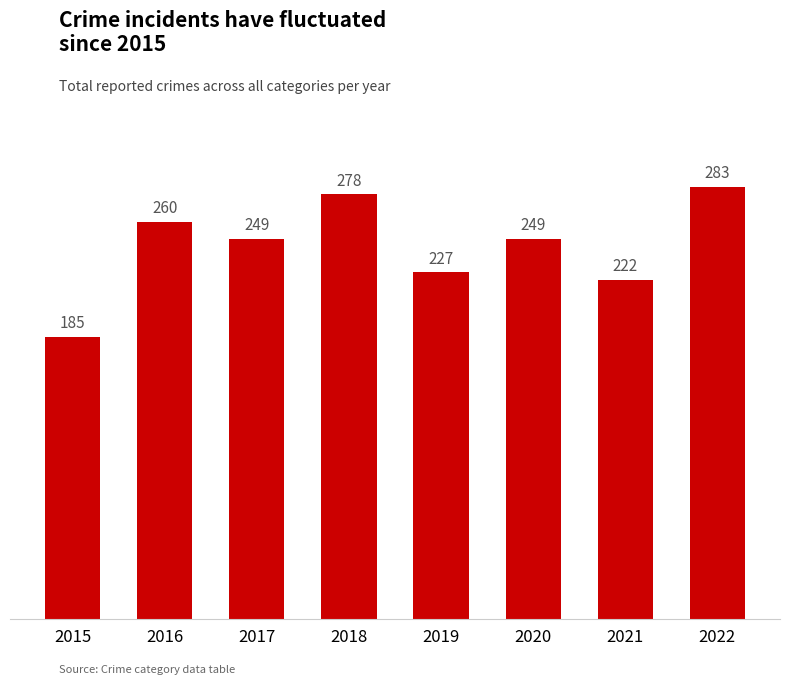

True or false: the data shows 331 at 2021.

False